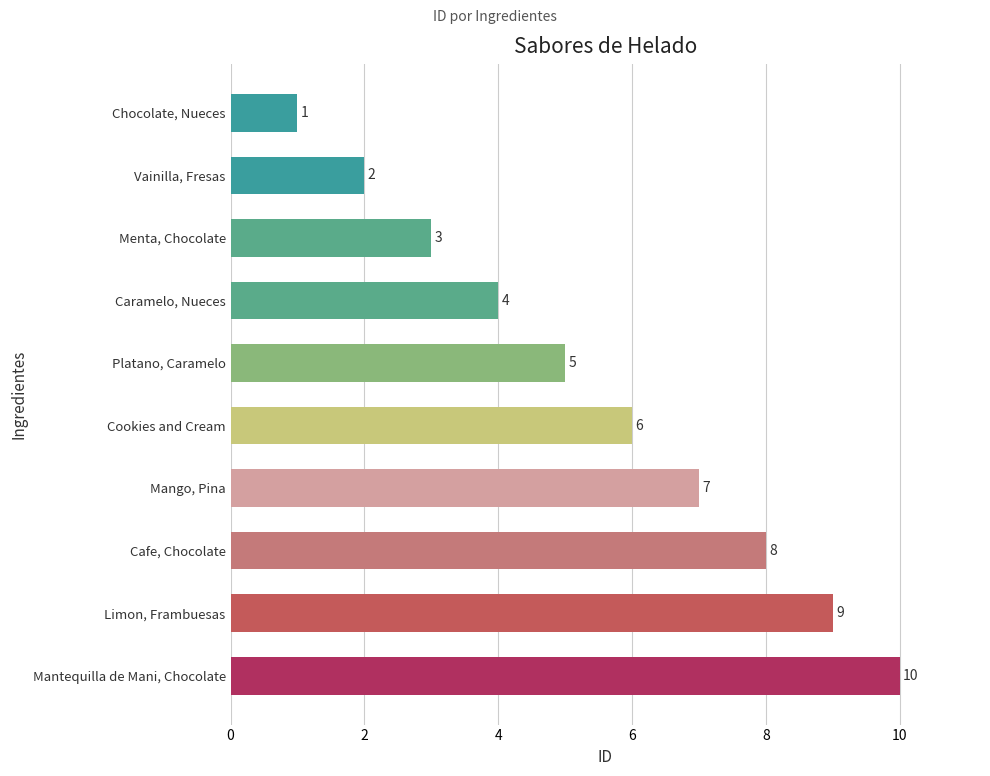

What is the ratio of the value at Platano, Caramelo to the value at Cafe, Chocolate?

0.6